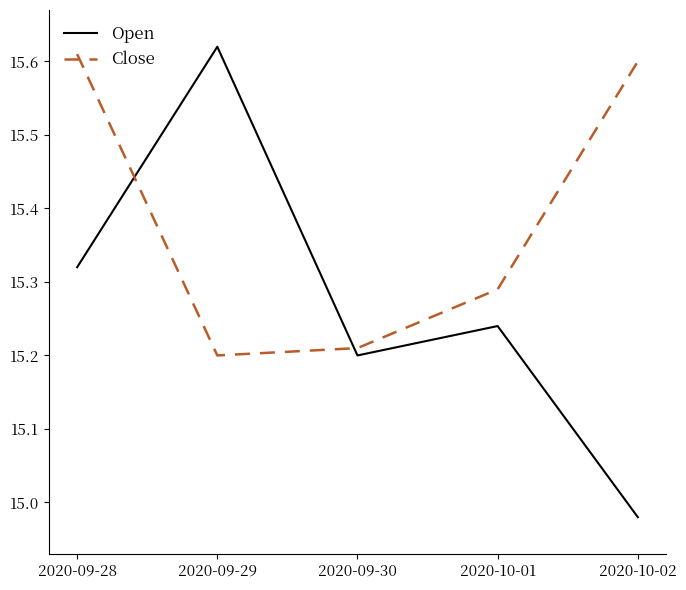

Which series has the largest total across all categories?

Close